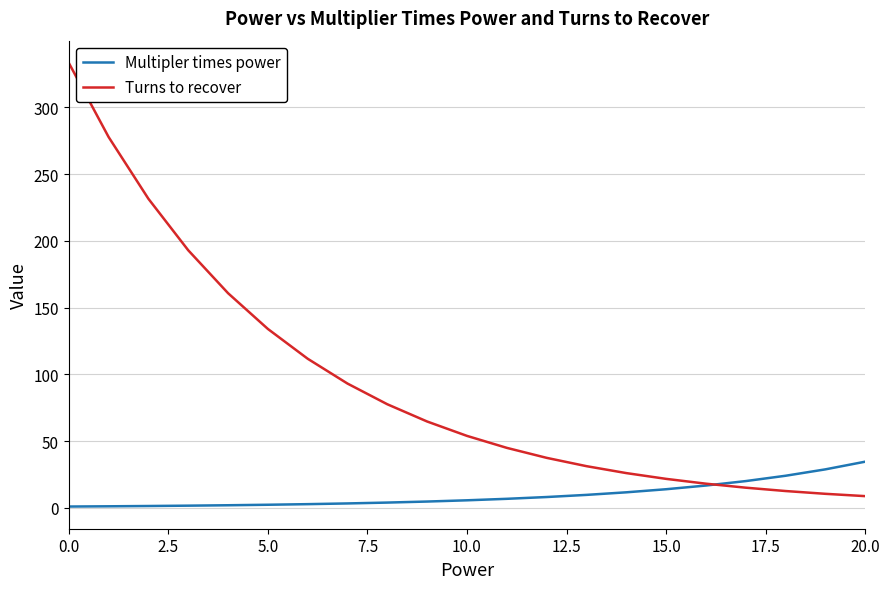

How many intersections are there between Multipler times power and Turns to recover?

1